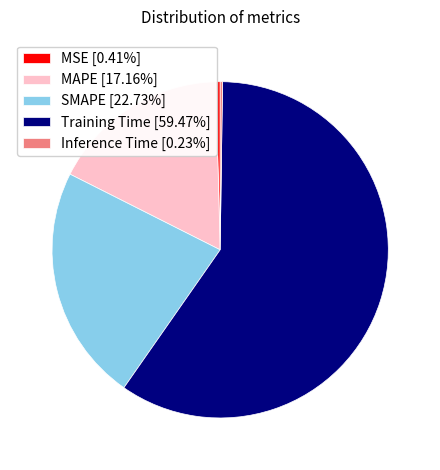

What is the majority slice?

Training Time